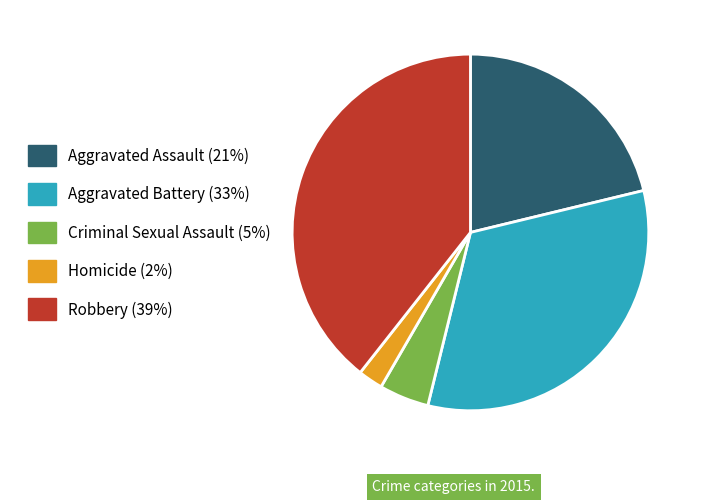

Is the sum of Homicide and Aggravated Battery greater than half?

No